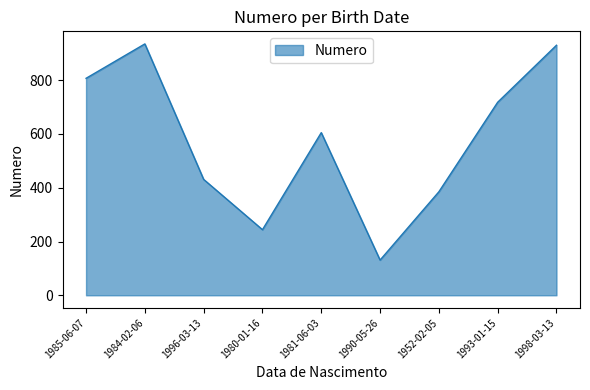

The value at 1996-03-13 is 431. True or false?

True